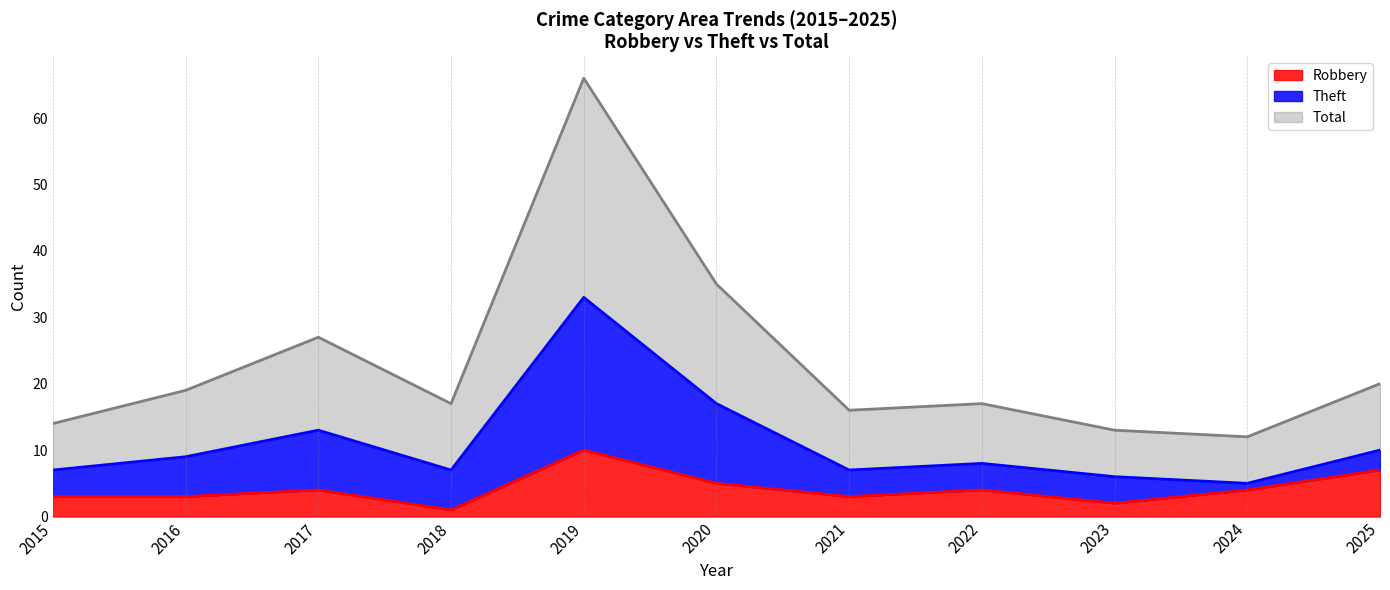

At how many categories does at least one series exceed 20?

3